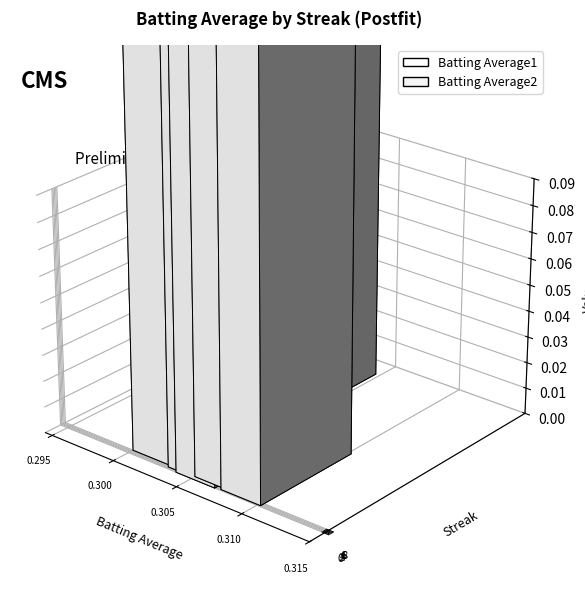

What is the smallest value displayed?

0.3